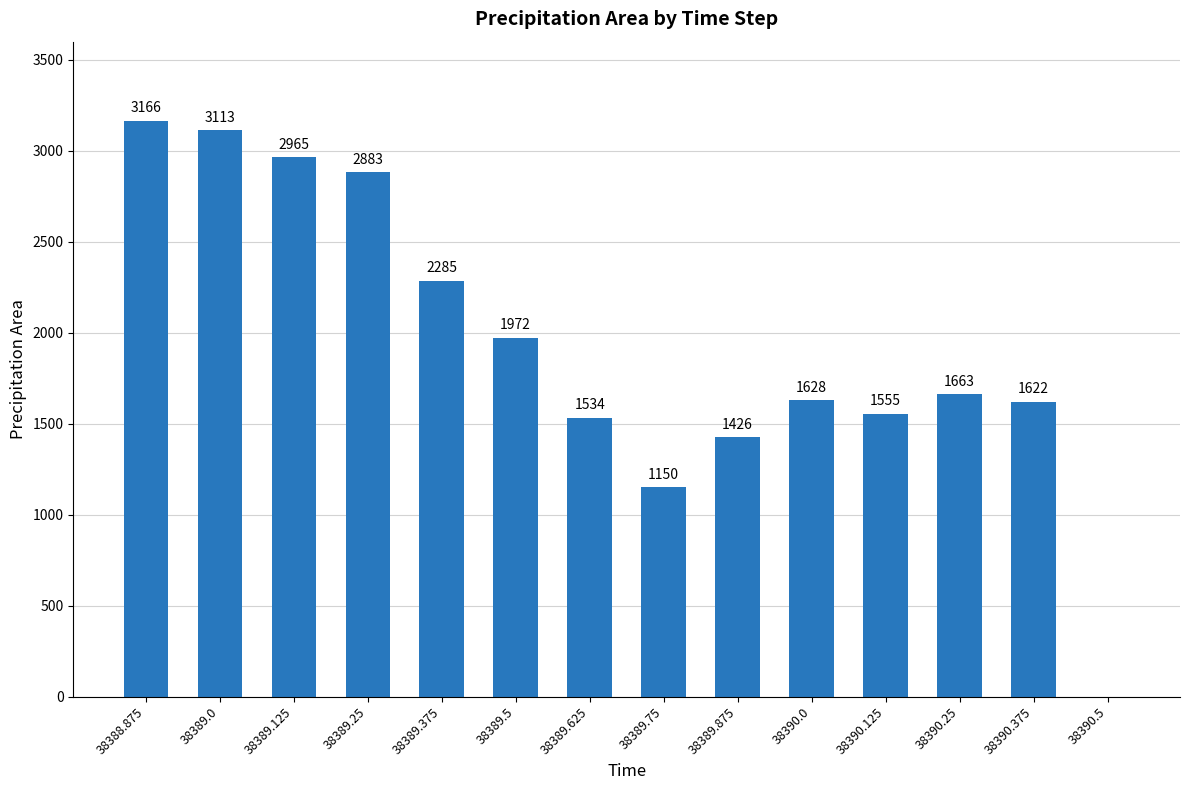

Is it true that the value at 38390.5 is 0?

True